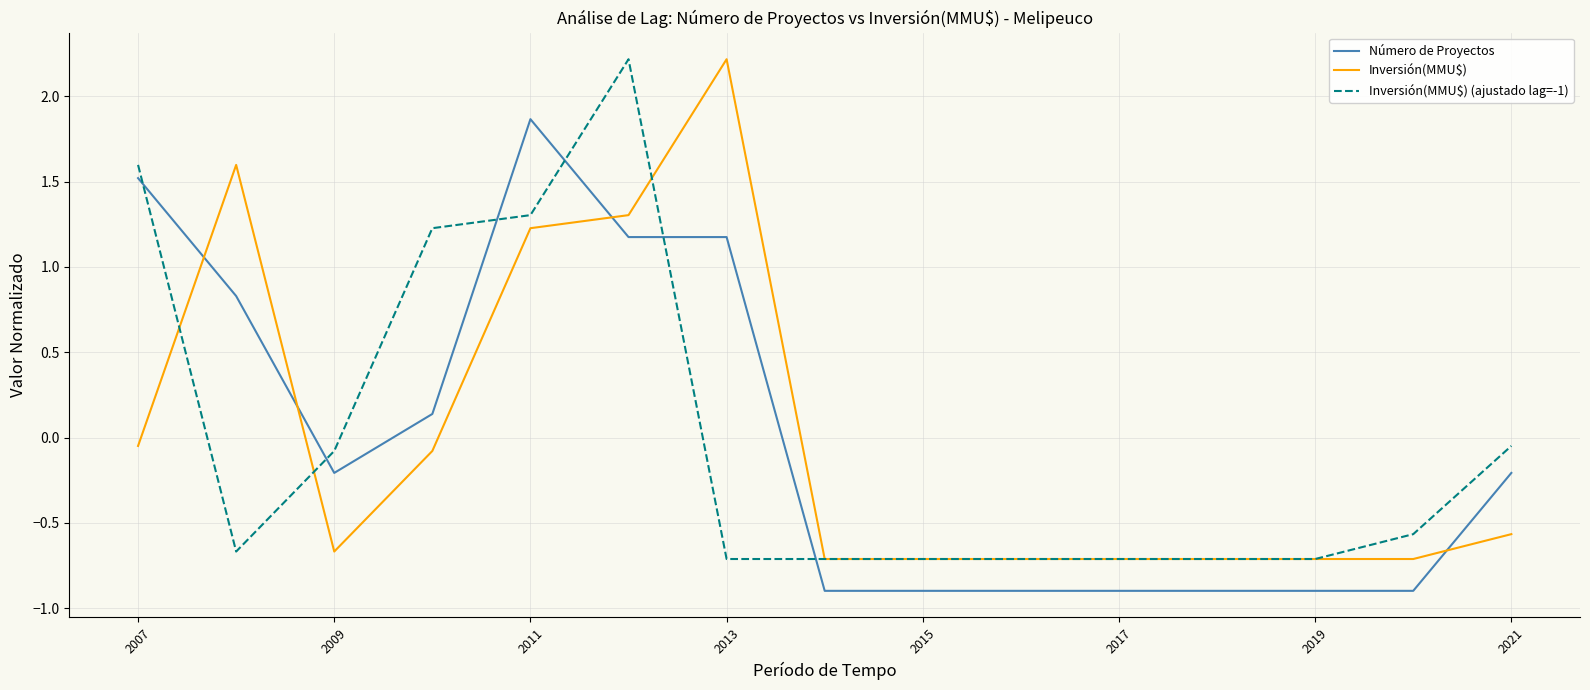

What is the highest value of the Número de Proyectos series?

1.9